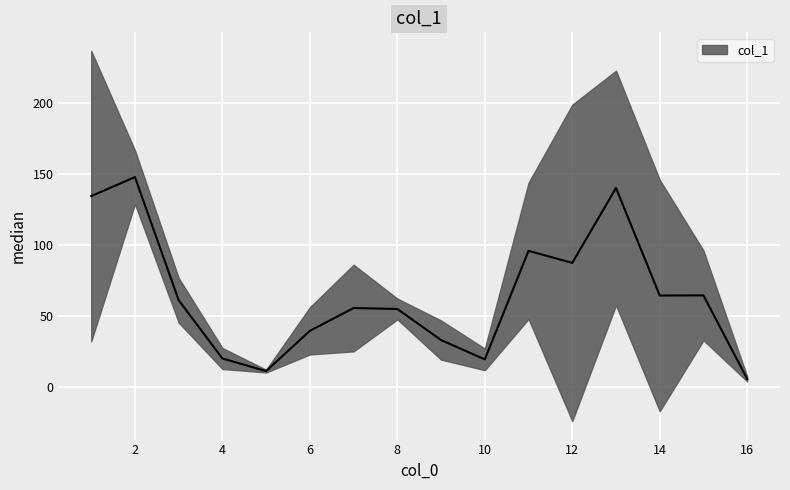

What is the sum of all values?

1125.3